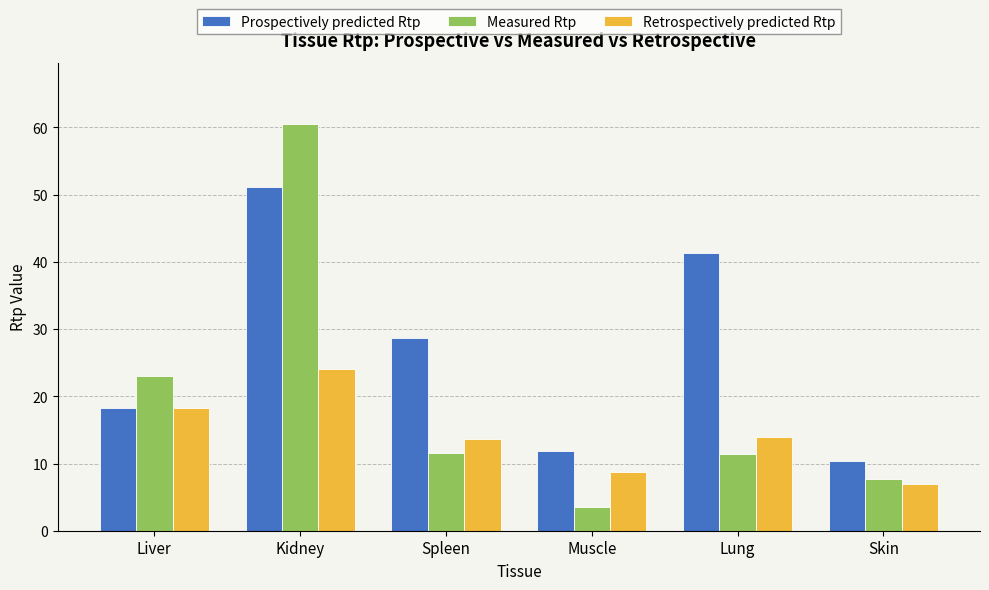

The Measured Rtp series shows 32.2 at Liver. True or false?

False